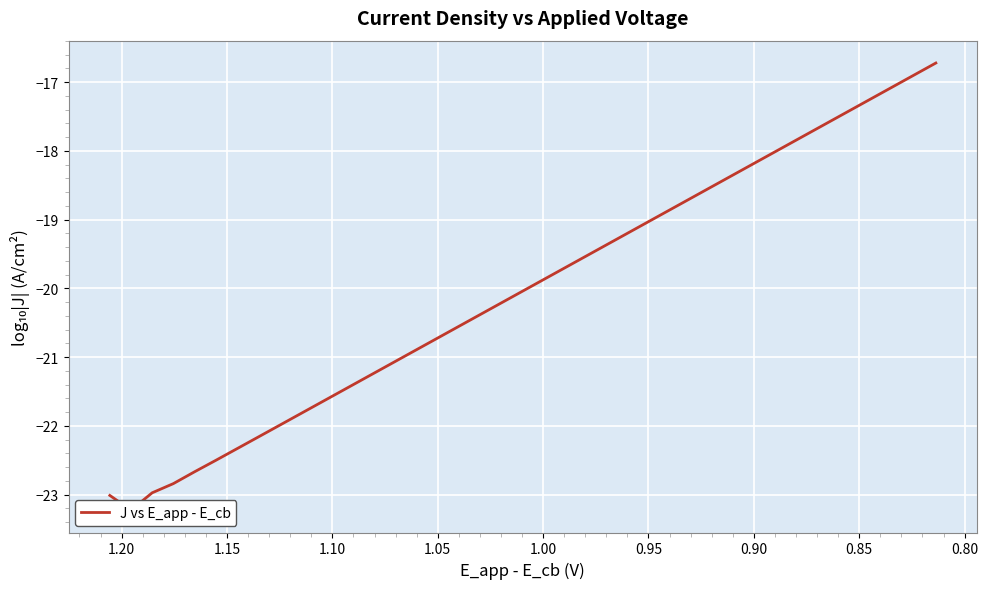

What is the minimum value shown in the chart?

-23.2